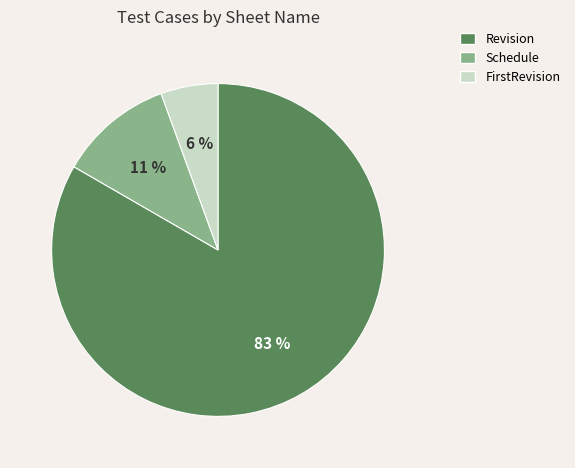

Which slice is the smallest?

FirstRevision